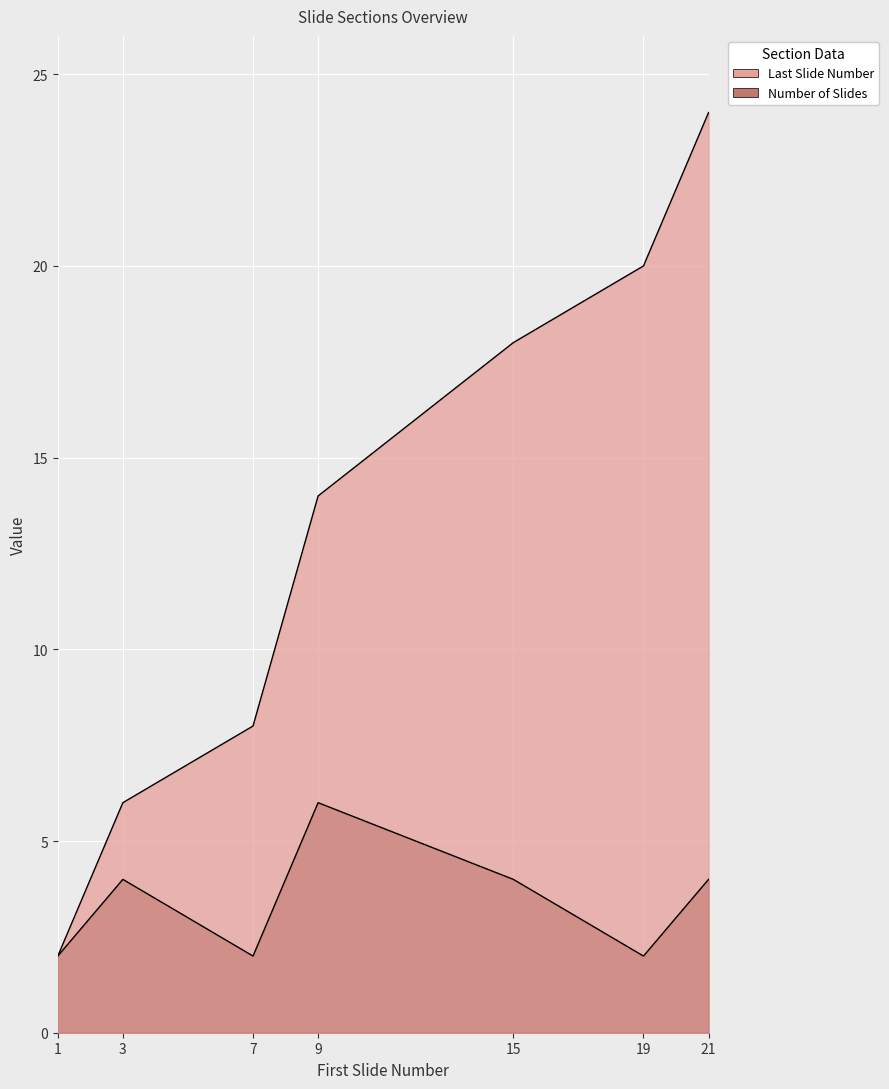

Does the chart display data point markers on the line(s)?

No